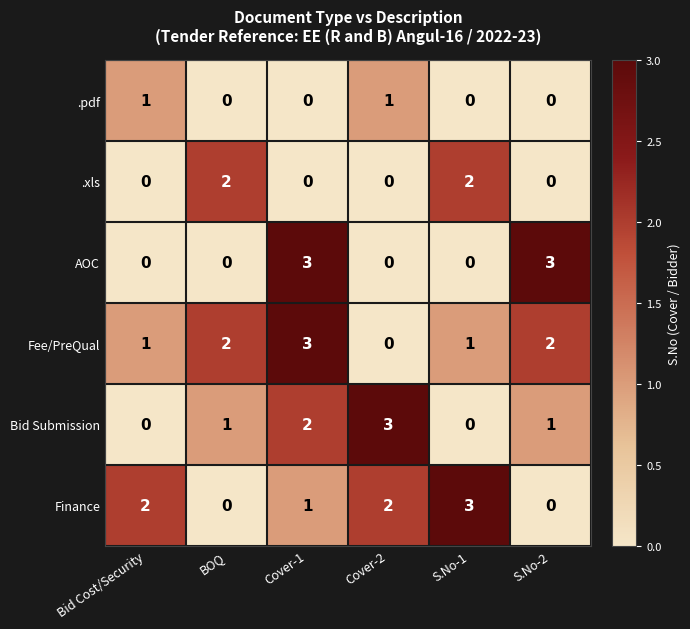

Count the number of data series in this chart.

6